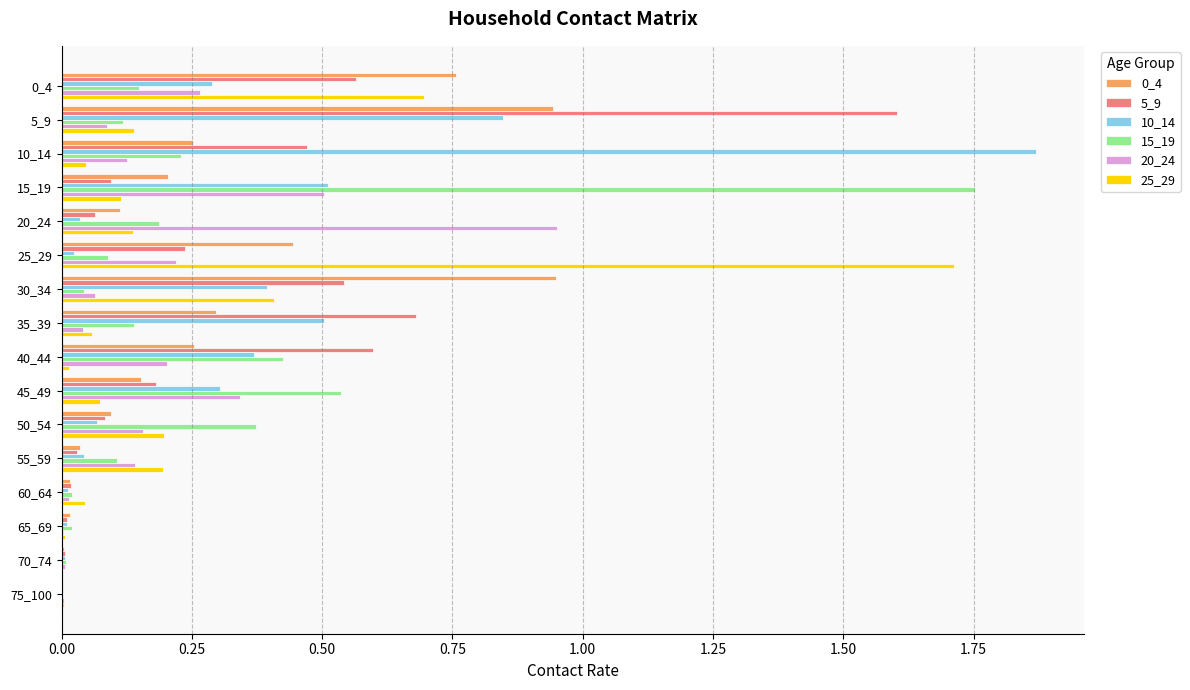

What is the maximum value for 5_9?

1.6